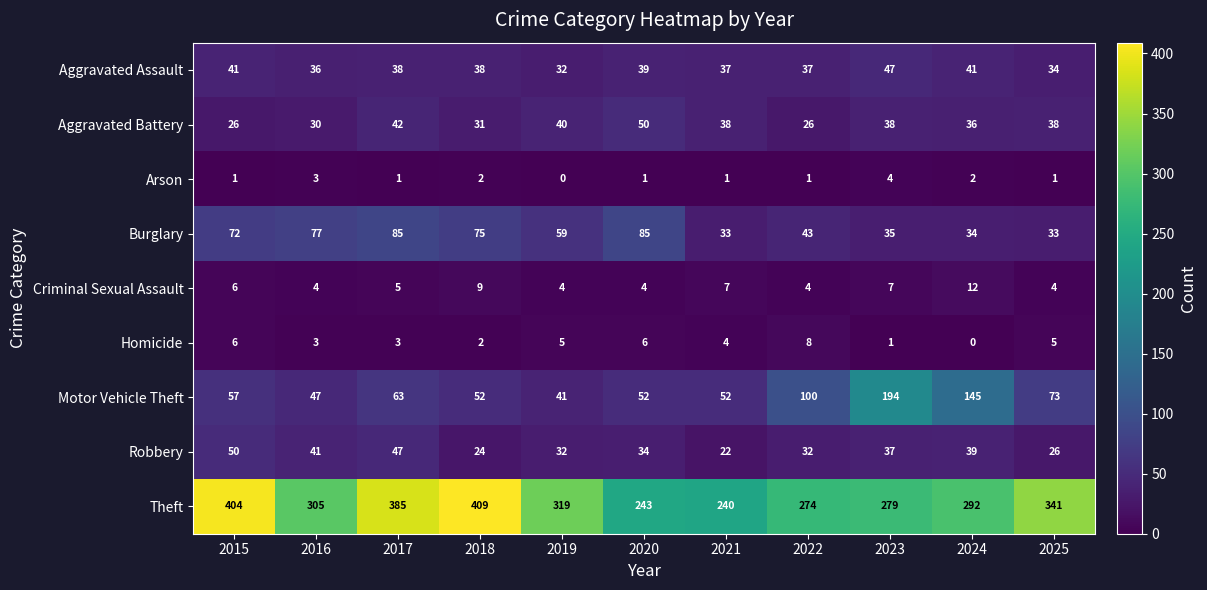

Is it true that Homicide equals 7 at 2025?

False